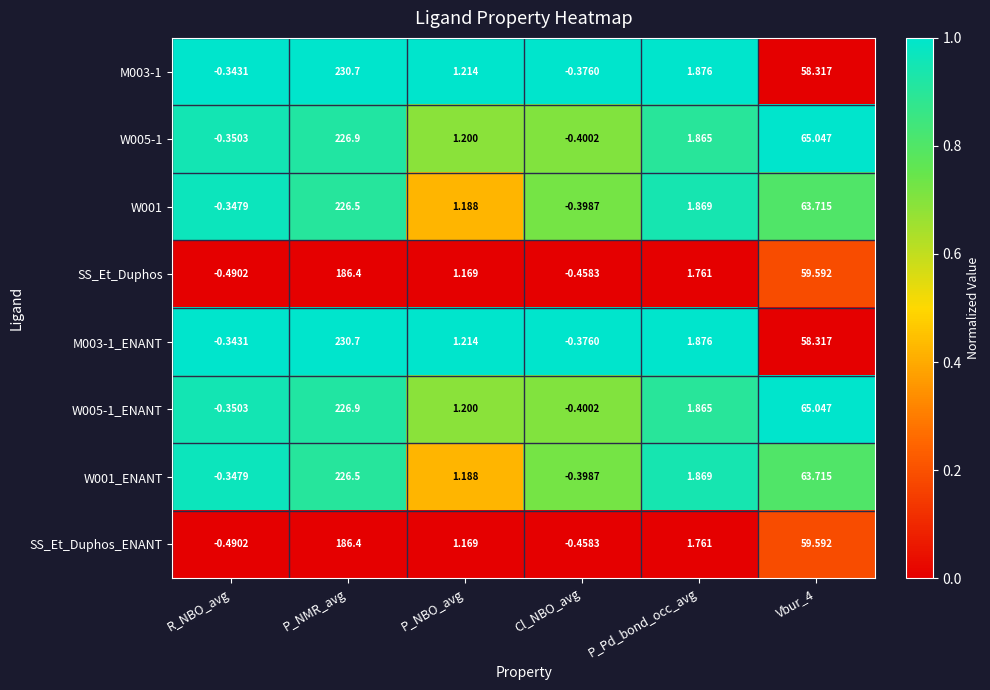

At which label does W005-1_ENANT first exceed 1?

P_NMR_avg